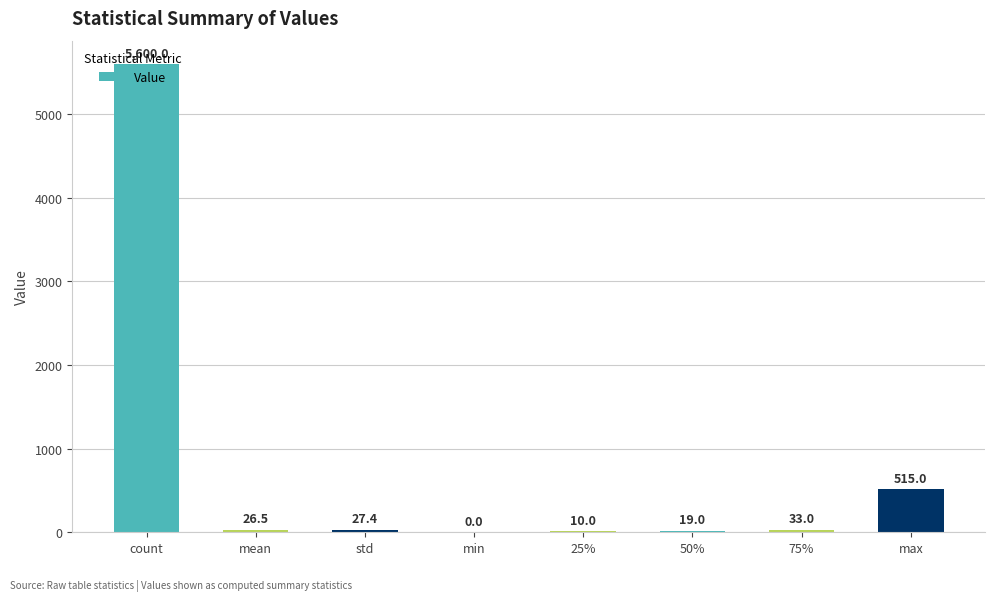

Reading right to left, extract all data points from this chart.

515.0	33.0	19.0	10.0	0.0	27.4	26.5	5600.0